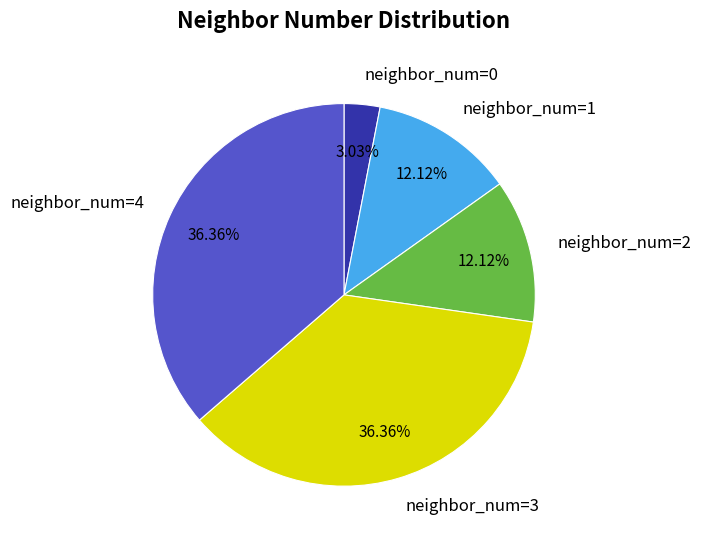

To the nearest percent, what portion does neighbor_num=1 represent?

12%